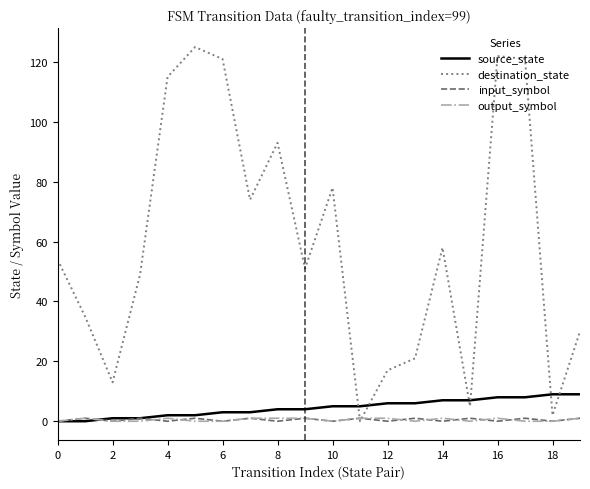

Which series has the widest spread of values?

destination_state